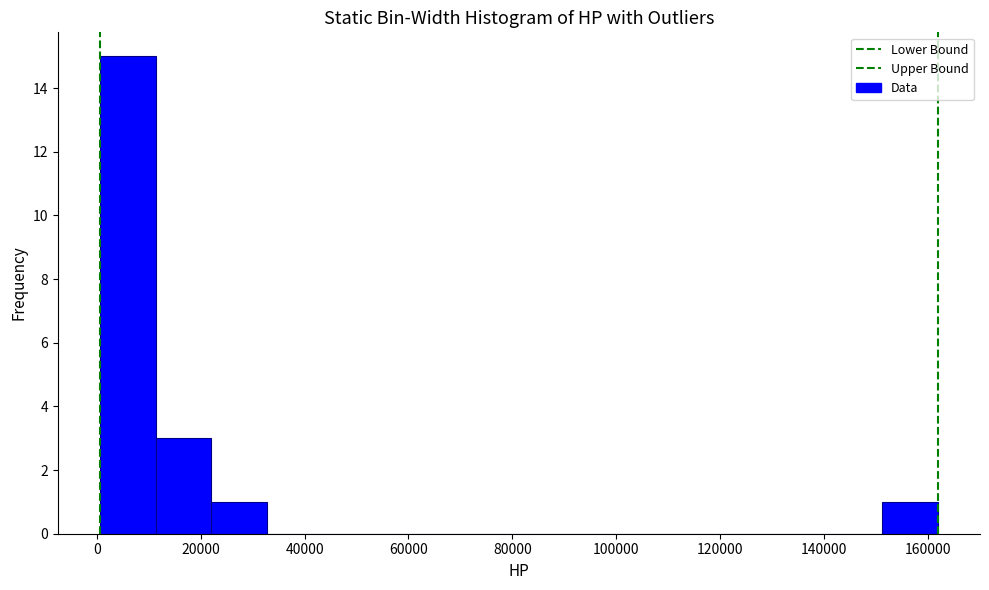

Over which range of the x-axis is the bar tallest?

0 to 12000